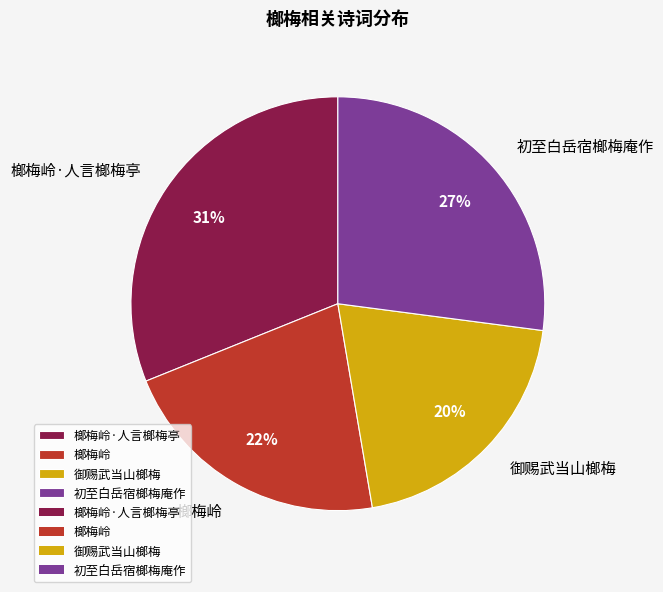

Does any single category account for the majority?

No